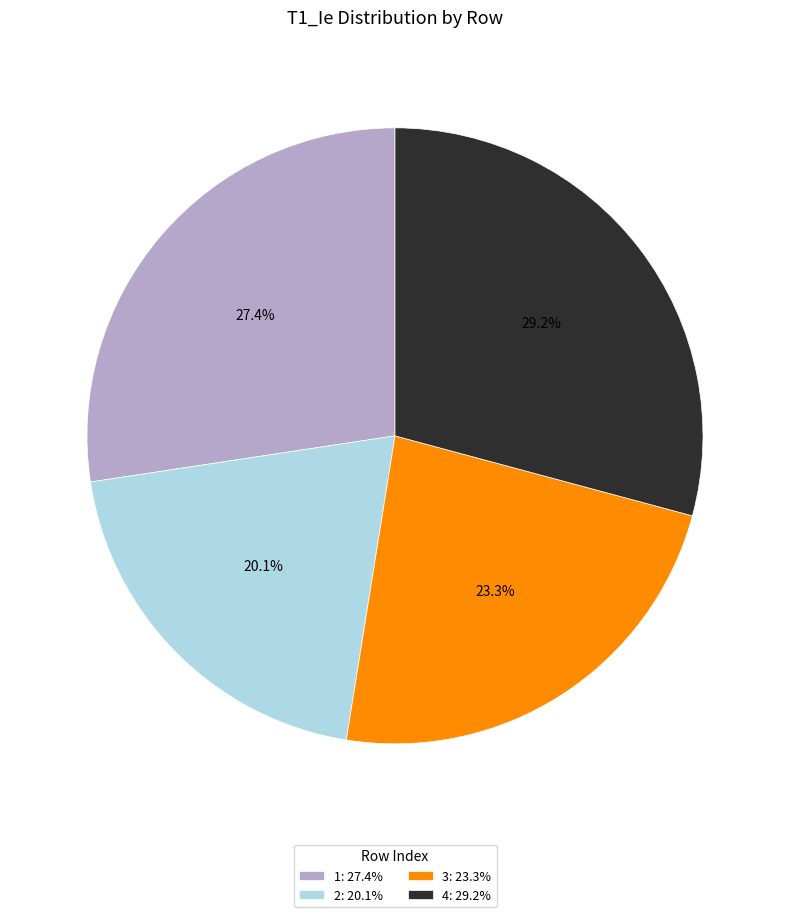

Is there a majority slice in this chart?

No